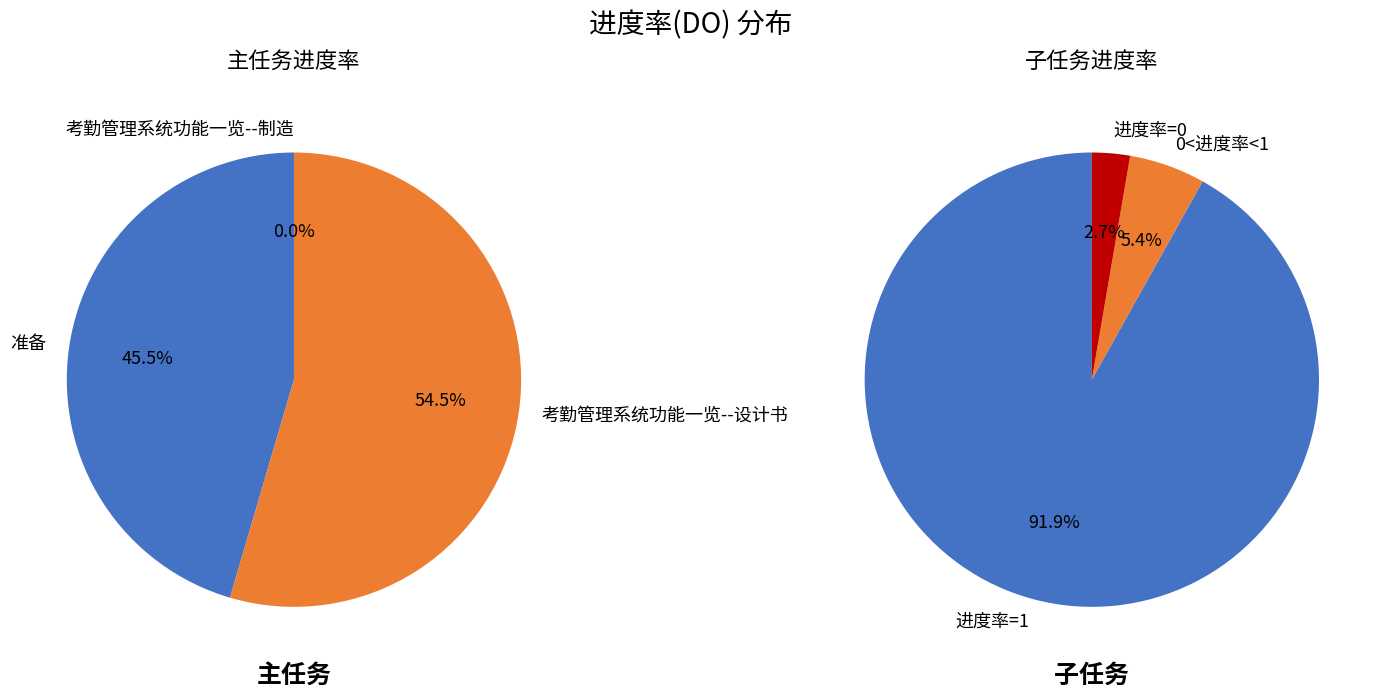

To the nearest percent, what is the difference between the 准备 and 考勤管理系统功能一览--制造 slice percentages?

45%